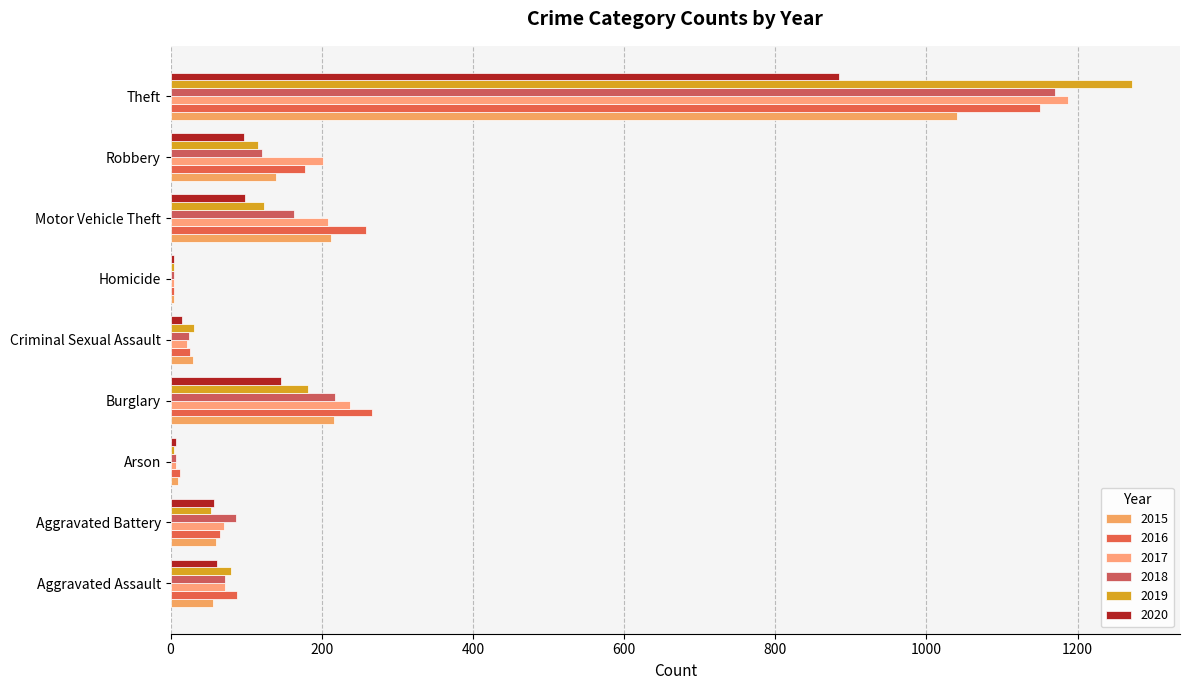

How many distinct data groups are displayed?

6